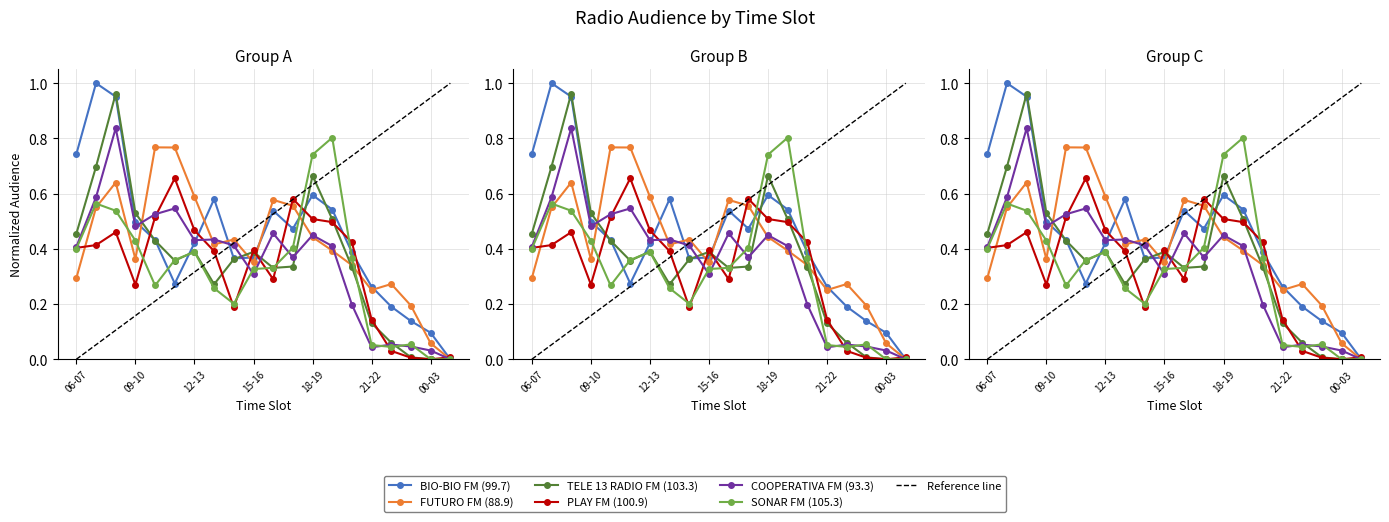

At how many categories does at least one series exceed 0?

20